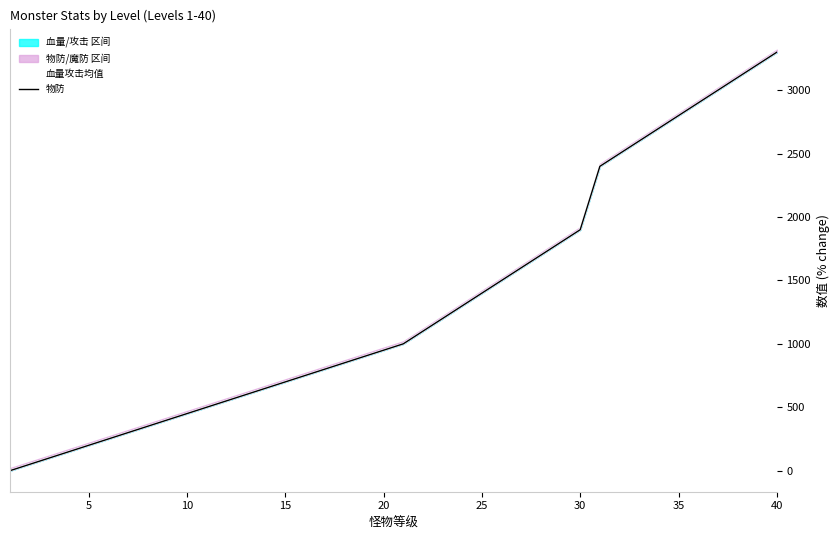

Reading right to left, list all the values displayed in this chart.

血量攻击均值: 3300	3200	3100	3000	2900	2800	2700	2600	2500	2400	1900	1800	1700	1600	1500	1400	1300	1200	1100	1000	950	900	850	800	750	700	650	600	550	500	450	400	350	300	250	200	150	100	50	0
物防: 3300	3200	3100	3000	2900	2800	2700	2600	2500	2400	1900	1800	1700	1600	1500	1400	1300	1200	1100	1000	950	900	850	800	750	700	650	600	550	500	450	400	350	300	250	200	150	100	50	0